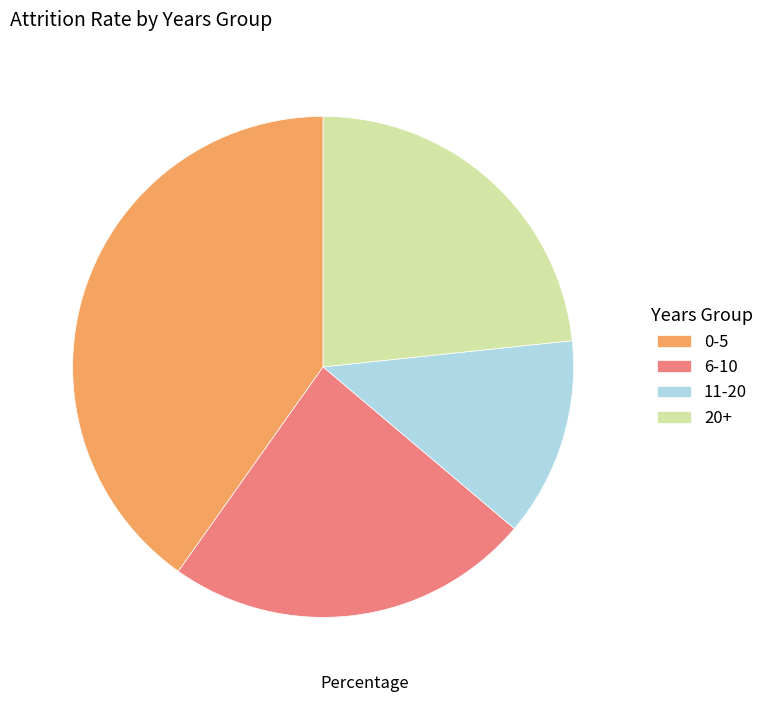

Is there any slice that represents more than half of the pie?

No